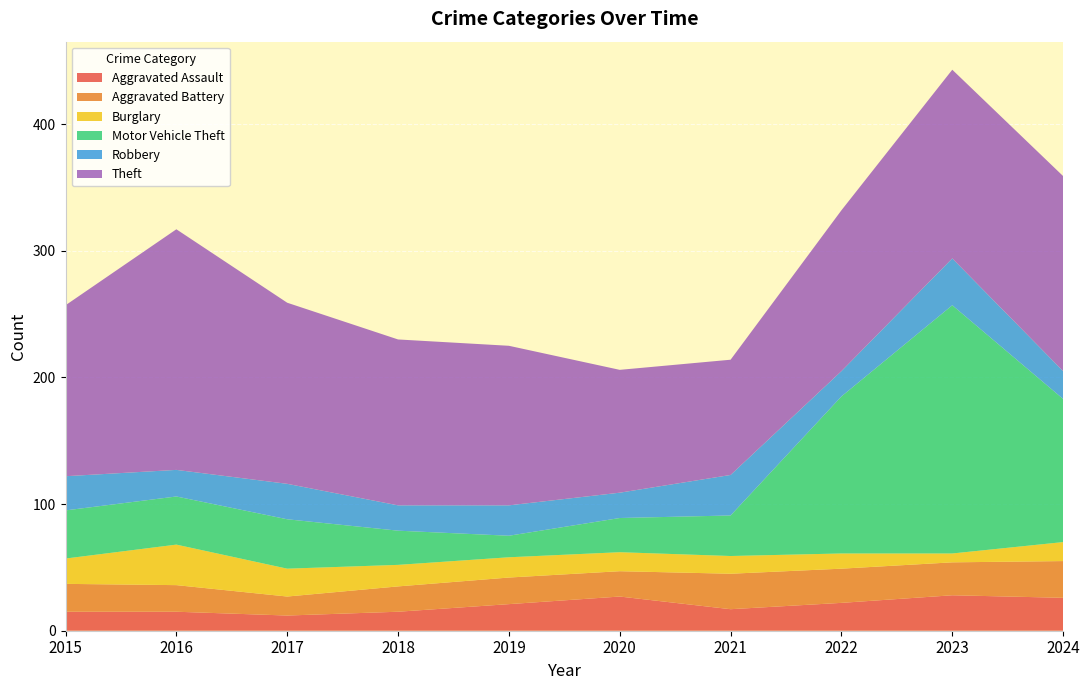

Reading right to left, extract all data points from this chart.

Aggravated Assault: 2024=26	2023=28	2022=22	2021=17	2020=27	2019=21	2018=15	2017=12	2016=15	2015=15
Aggravated Battery: 2024=29	2023=26	2022=27	2021=28	2020=20	2019=21	2018=20	2017=15	2016=21	2015=22
Burglary: 2024=15	2023=7	2022=12	2021=14	2020=15	2019=16	2018=17	2017=22	2016=32	2015=20
Motor Vehicle Theft: 2024=113	2023=196	2022=124	2021=32	2020=27	2019=17	2018=27	2017=39	2016=38	2015=38
Robbery: 2024=22	2023=37	2022=20	2021=32	2020=20	2019=24	2018=20	2017=28	2016=21	2015=27
Theft: 2024=154	2023=149	2022=127	2021=91	2020=97	2019=126	2018=131	2017=143	2016=190	2015=135